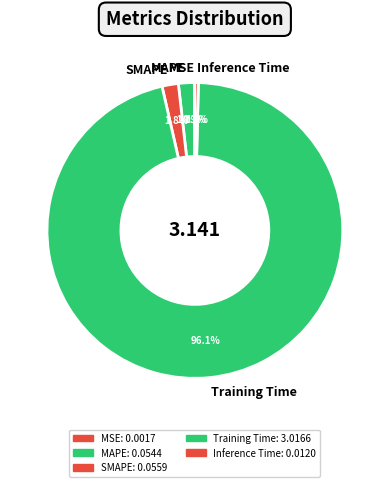

What portion of the pie excludes MAPE?

98.3%